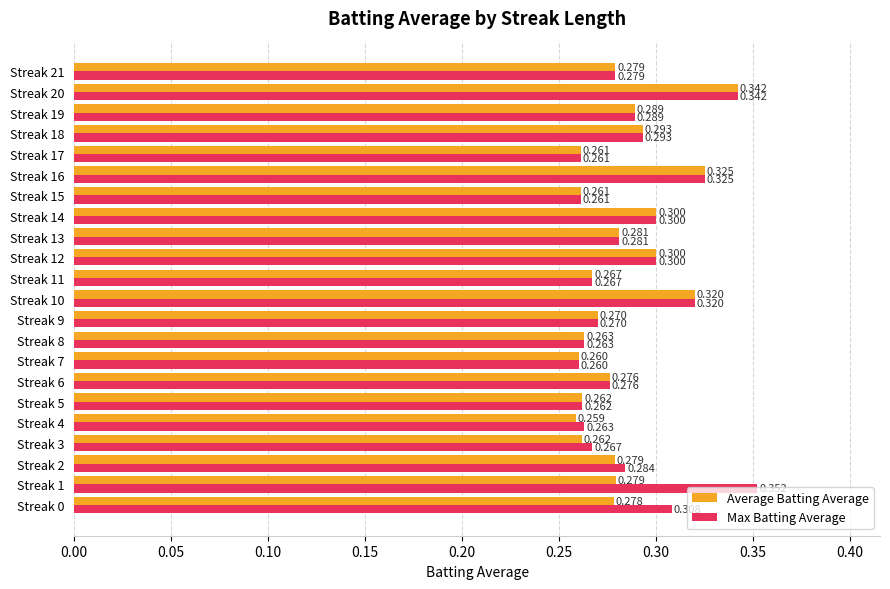

Rank the series by their average value, from lowest to highest.

Average Batting Average, Max Batting Average